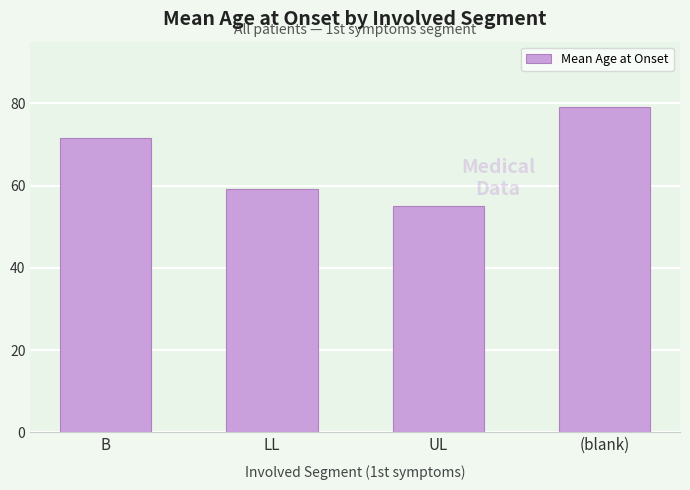

Reading right to left, what are all the values shown in this chart?

(blank)=79.0	UL=55.0	LL=59.2	B=71.5